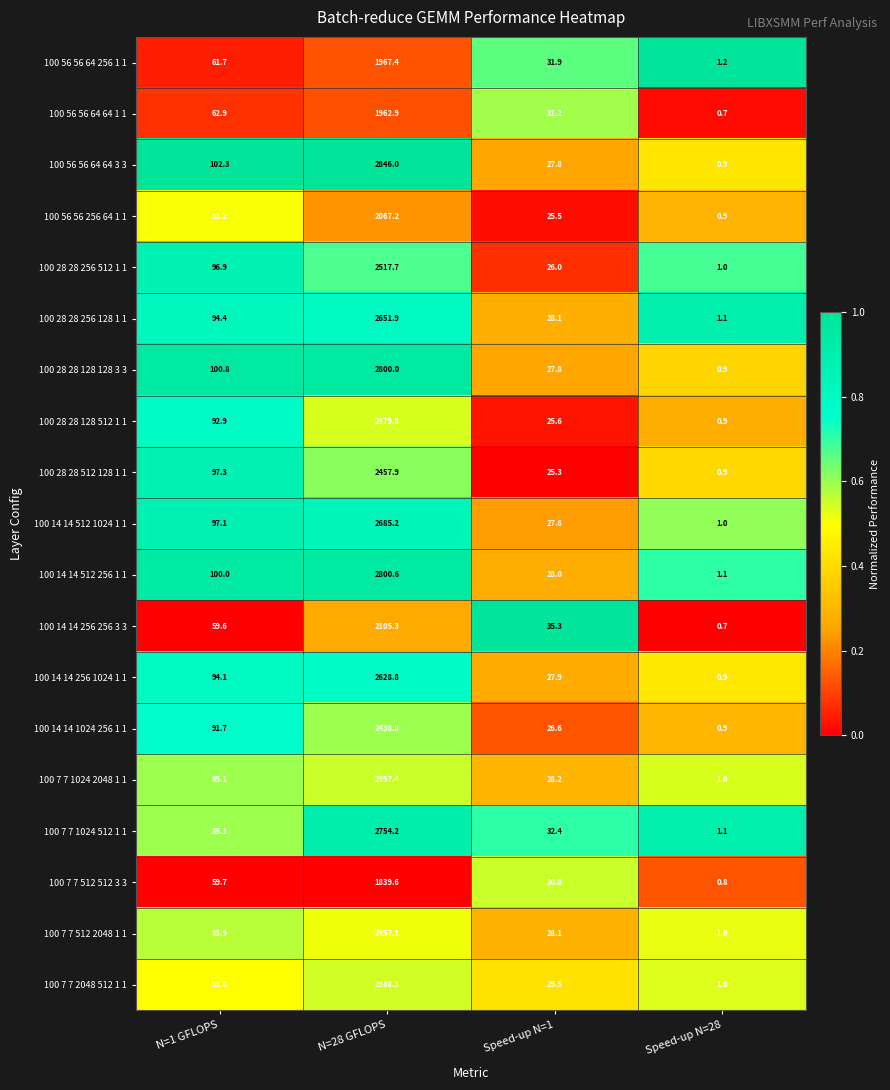

The value of 100 7 7 2048 512 1 1 at Speed-up N=1 is 29.5. True or false?

True